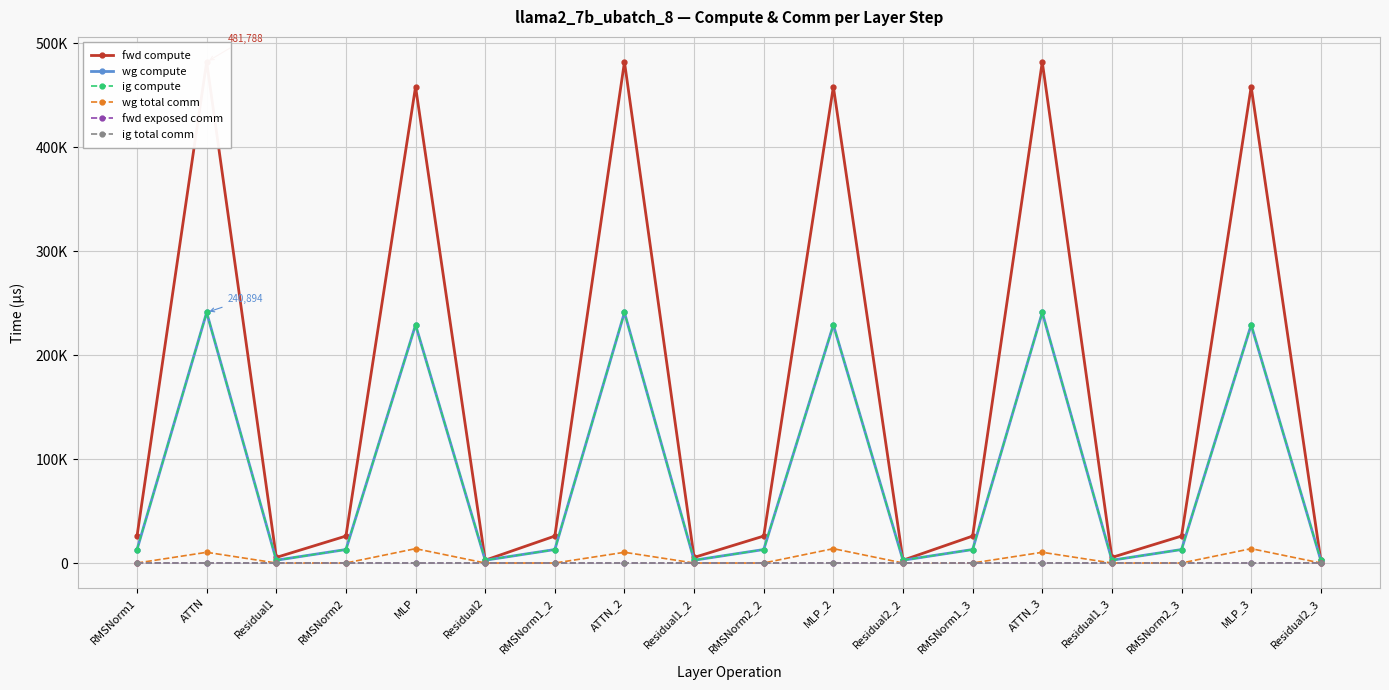

How many values in the wg total comm series exceed 0?

6